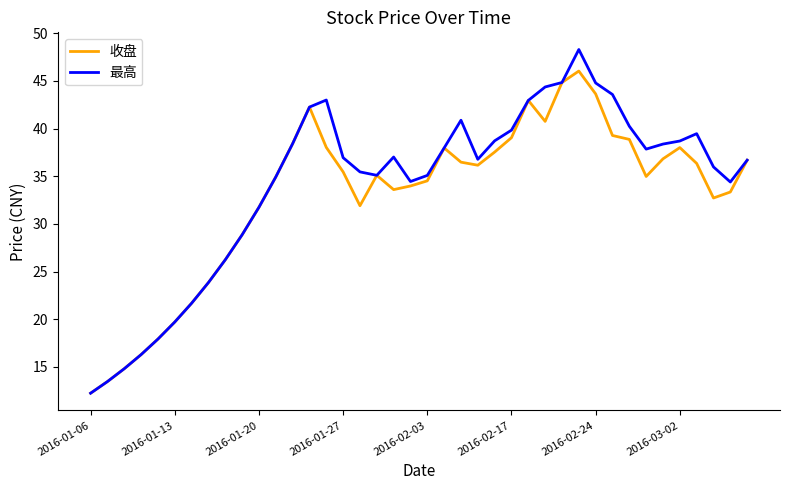

Rank the series by their maximum value, from highest to lowest.

最高, 收盘